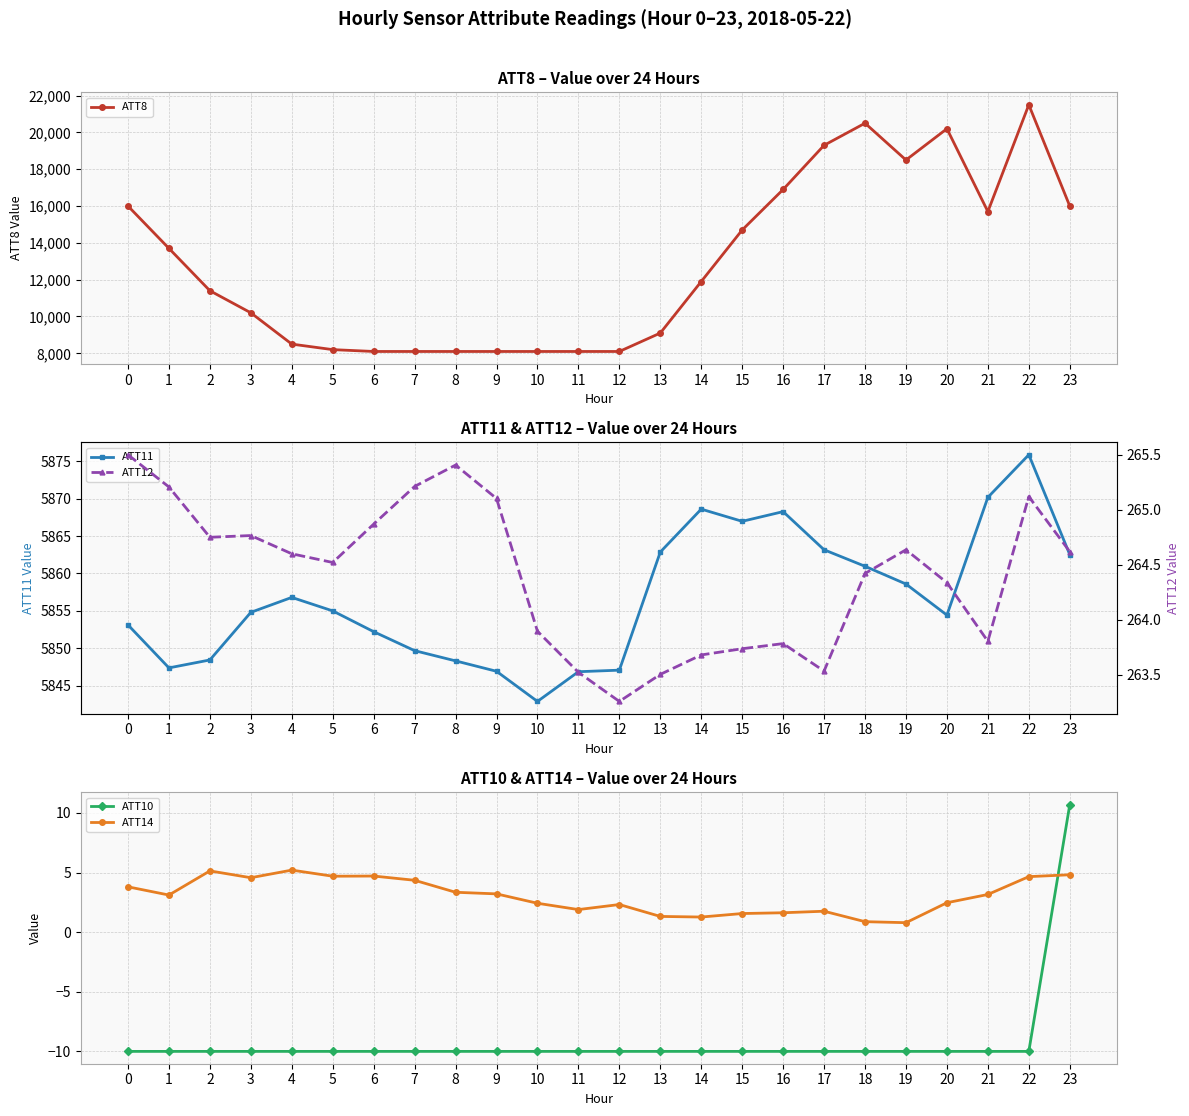

True or false: ATT12 and ATT10 intersect in this chart.

False